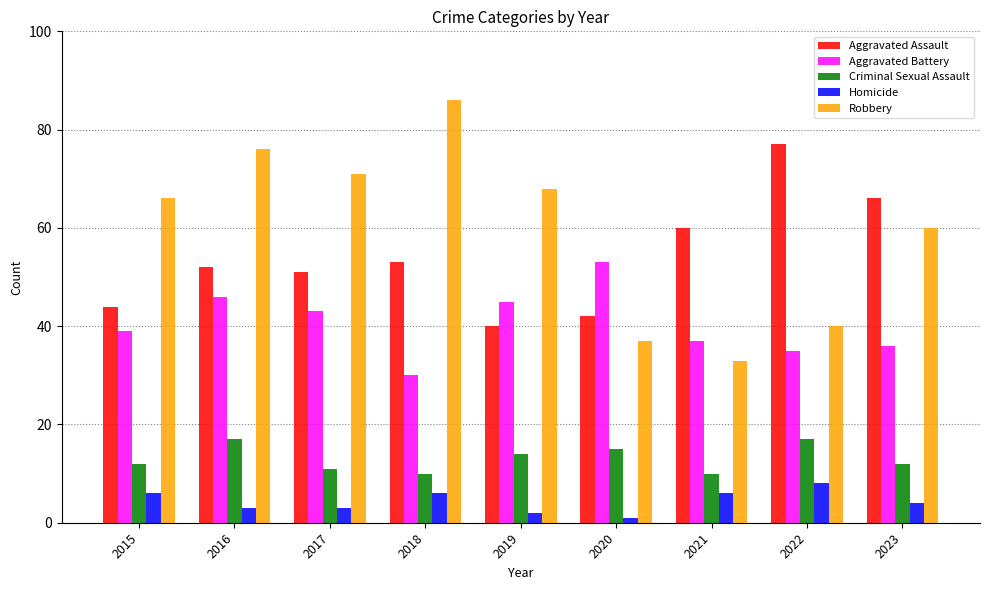

What is the value of the Aggravated Battery bar at the 9th from the left?

36